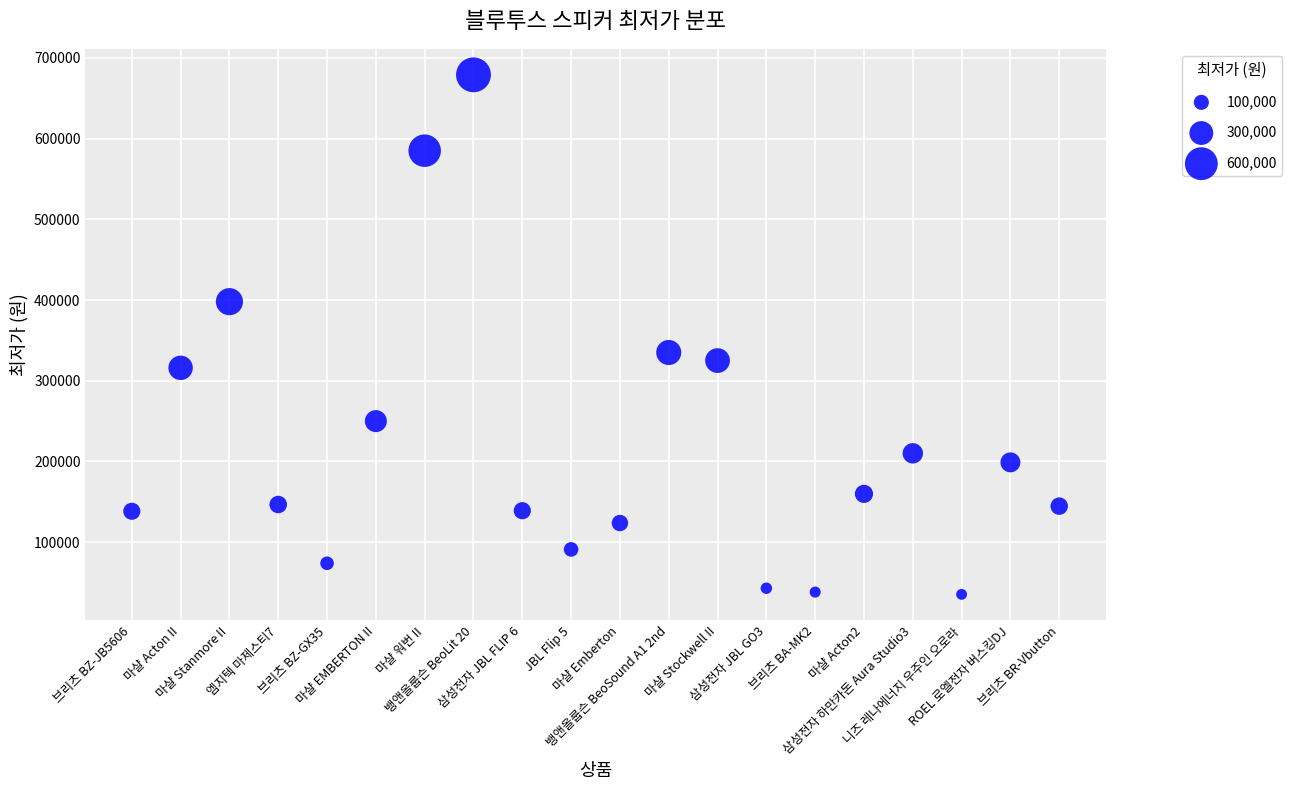

What is the range of Y values (max minus min)?

643600